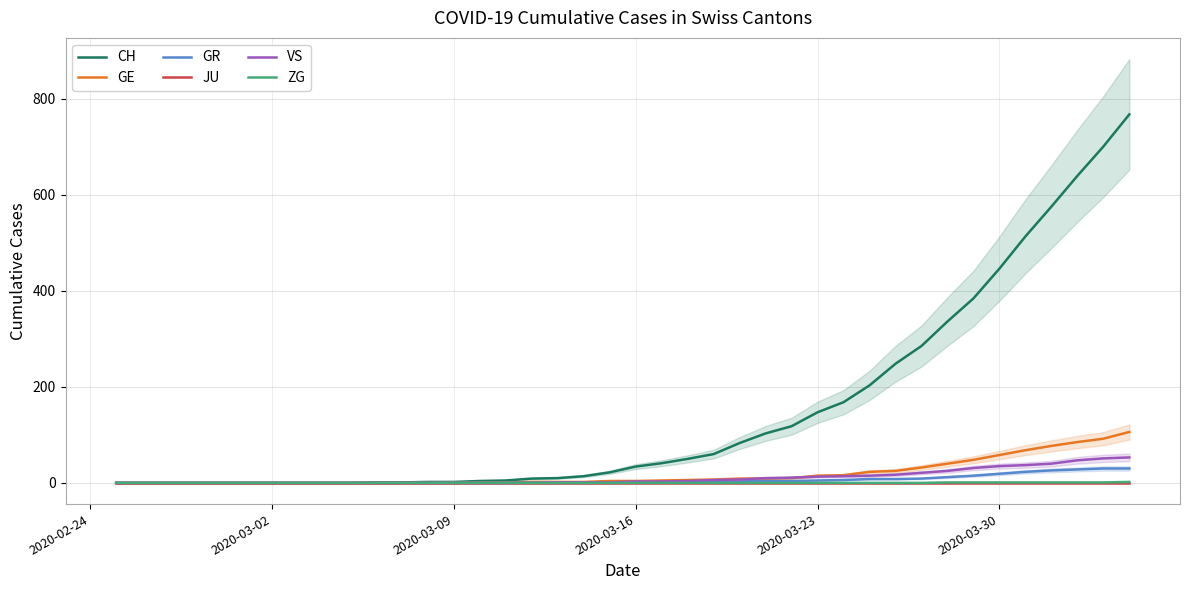

The value of JU at 2020-03-09 is 0. True or false?

True